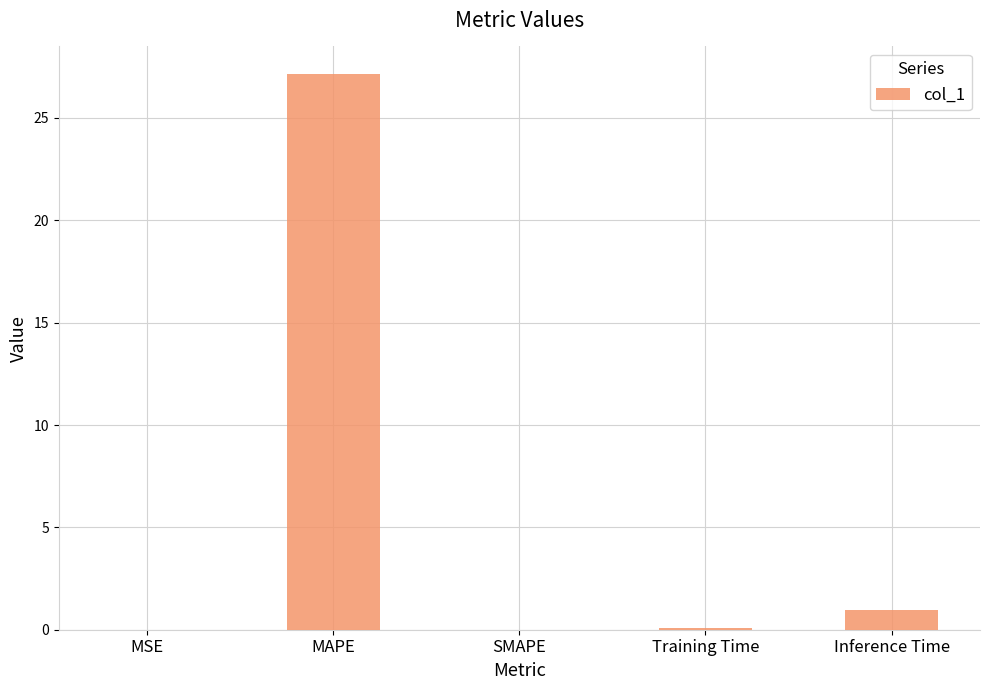

What is the maximum value shown in the chart?

27.1